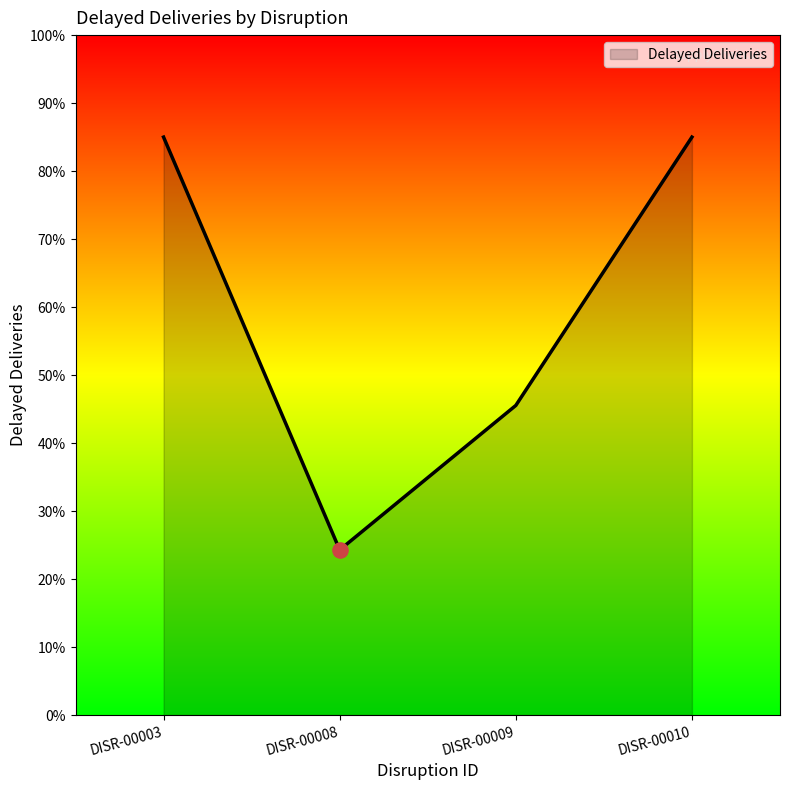

Which has a higher value, DISR-00009 or DISR-00008?

DISR-00009